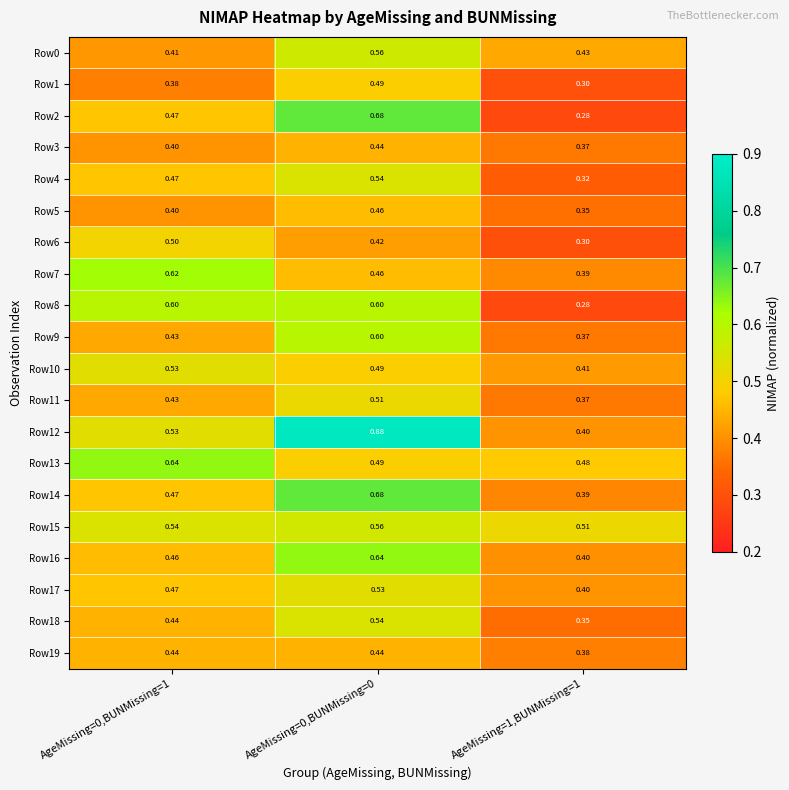

Is the value of Row15 at AgeMissing=0,BUNMissing=1 greater than the value of Row3 at AgeMissing=0,BUNMissing=0?

Yes